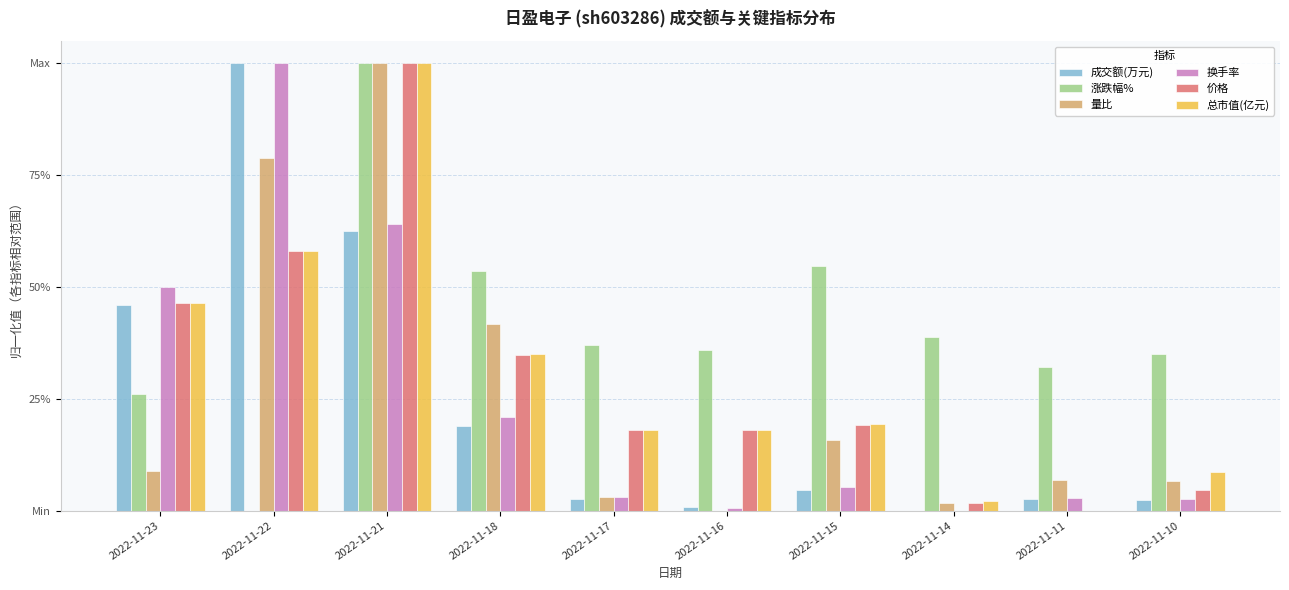

What is the sum of all 换手率 values?

2.5